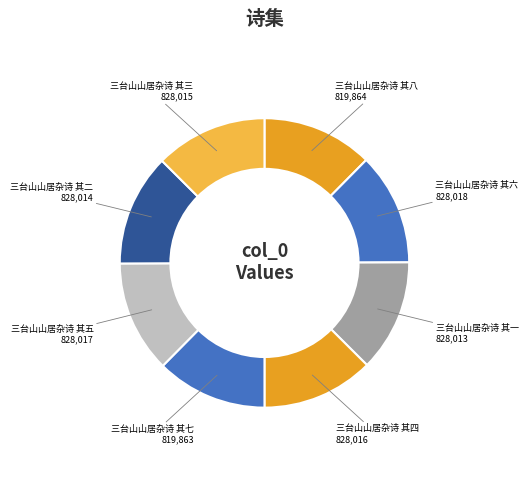

The 三台山山居杂诗 其一 slice represents 13% of the pie. True or false?

True